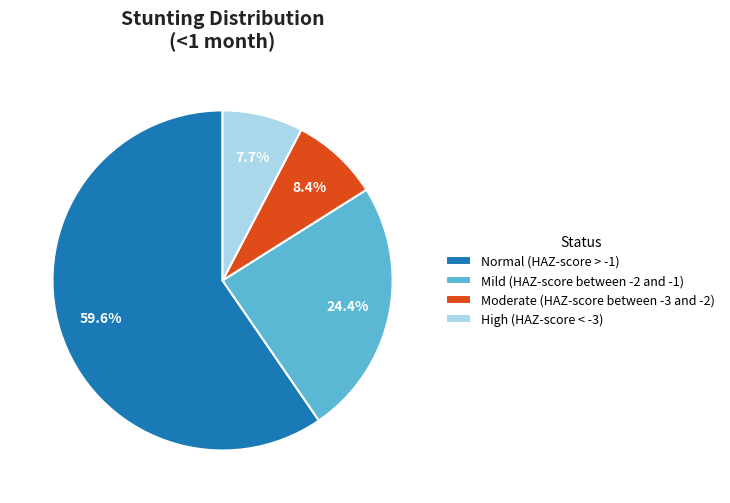

What is the largest slice in the pie chart?

Normal (HAZ-score > -1)